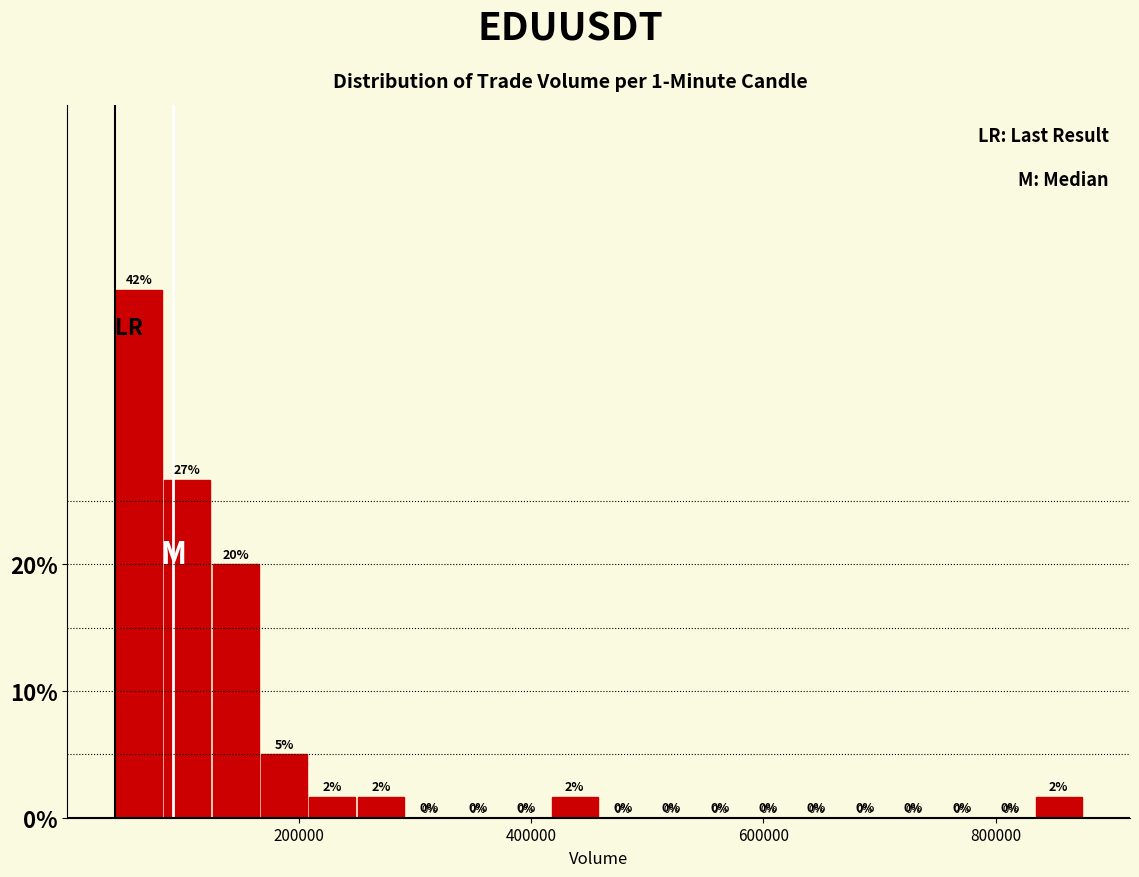

Read against the x-axis, roughly where is the centre of the tallest bar?

60000